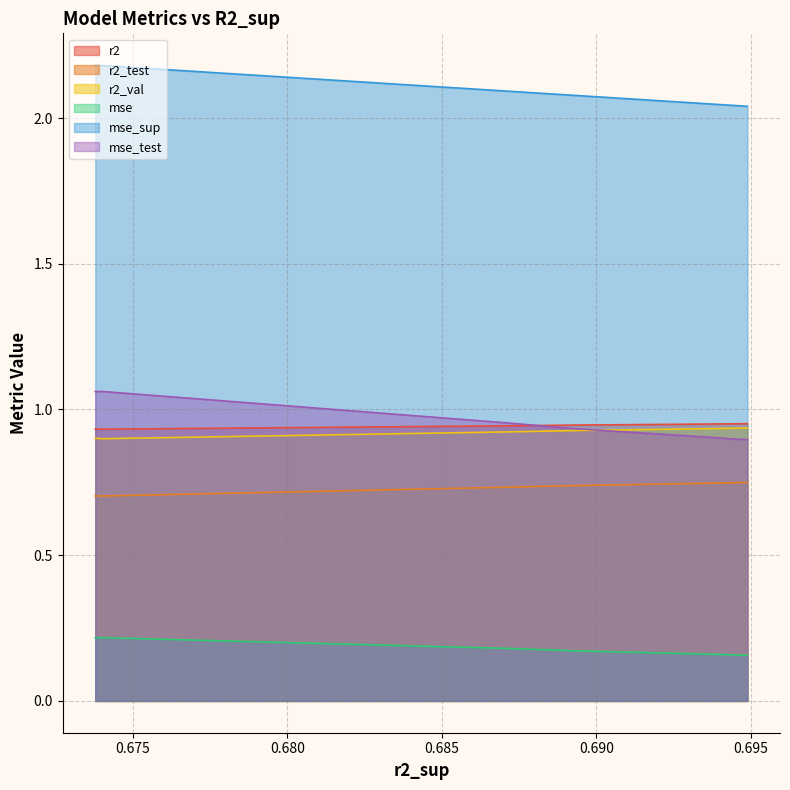

Does the chart display data point markers on the line(s)?

No